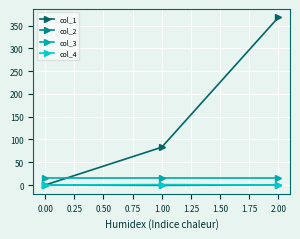

Which series has the widest spread of values?

col_1